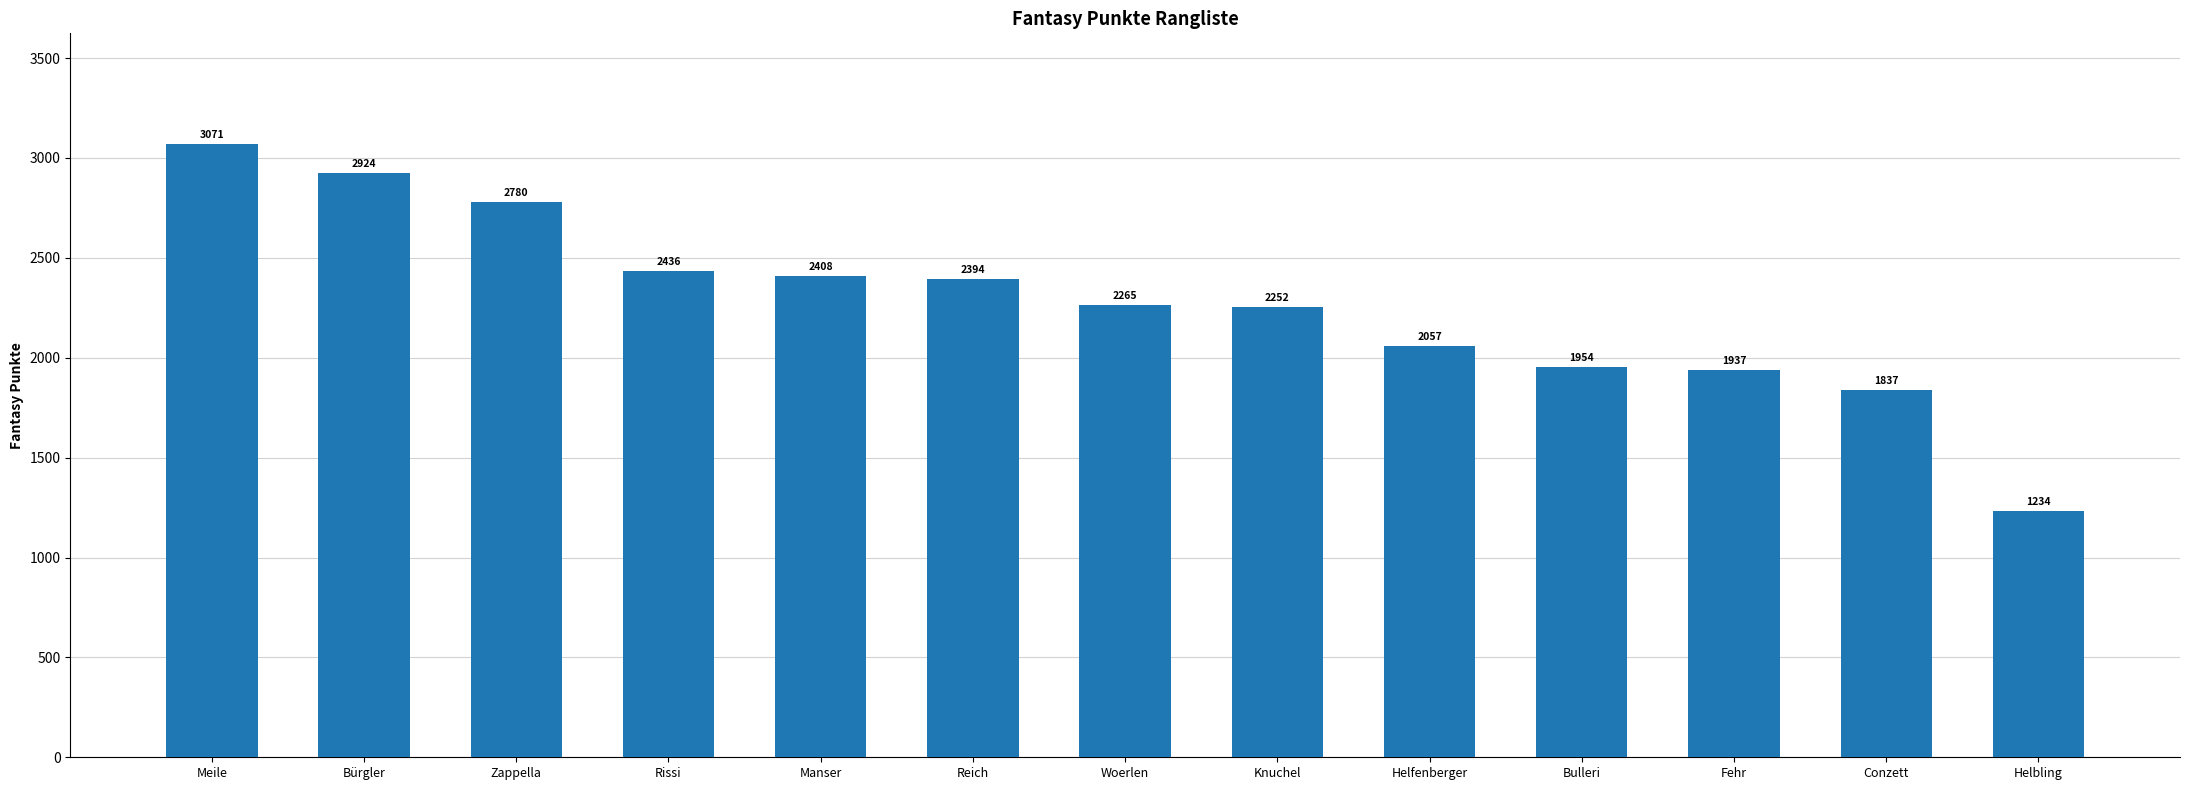

Is it true that the value at Bulleri is 1954?

True